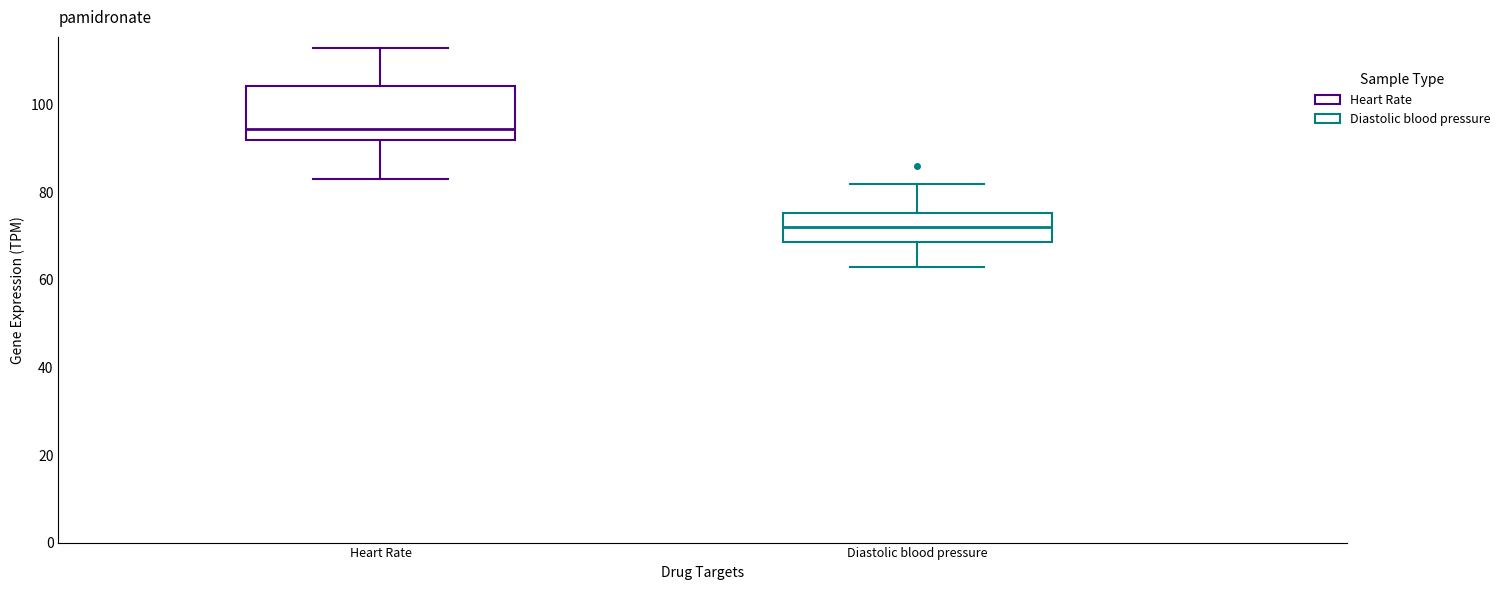

Which box's median line is the lowest?

Diastolic blood pressure